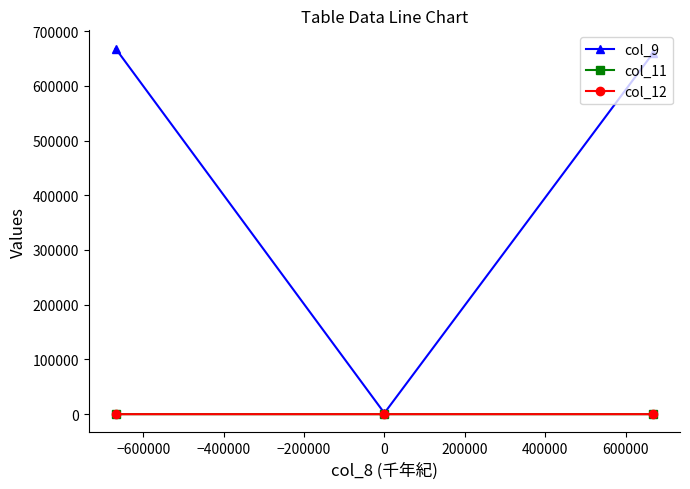

What is the greatest value displayed?

667925.0